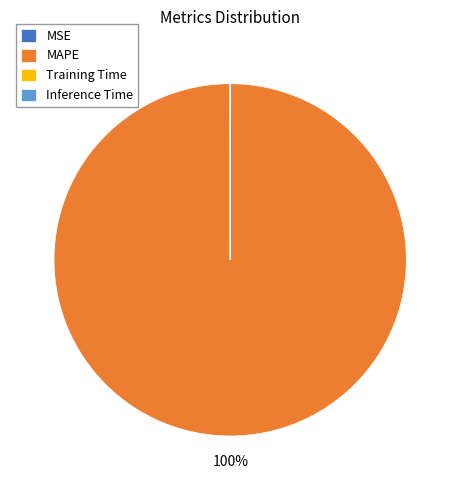

Does any single category account for the majority?

Yes